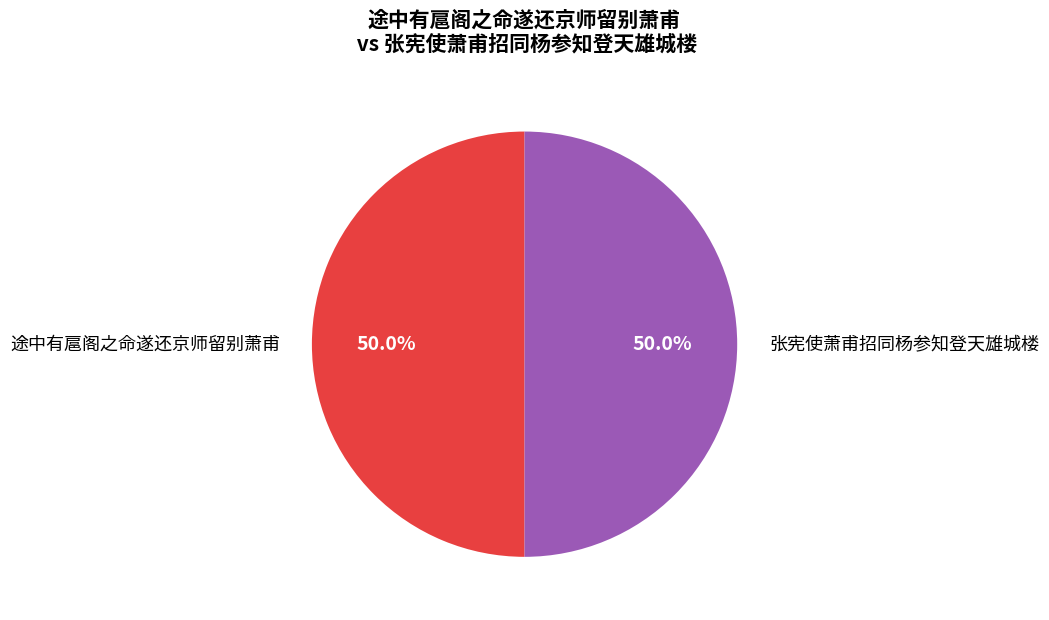

What is the ratio of the value at 张宪使萧甫招同杨参知登天雄城楼 to the value at 途中有扈阁之命遂还京师留别萧甫?

1.0